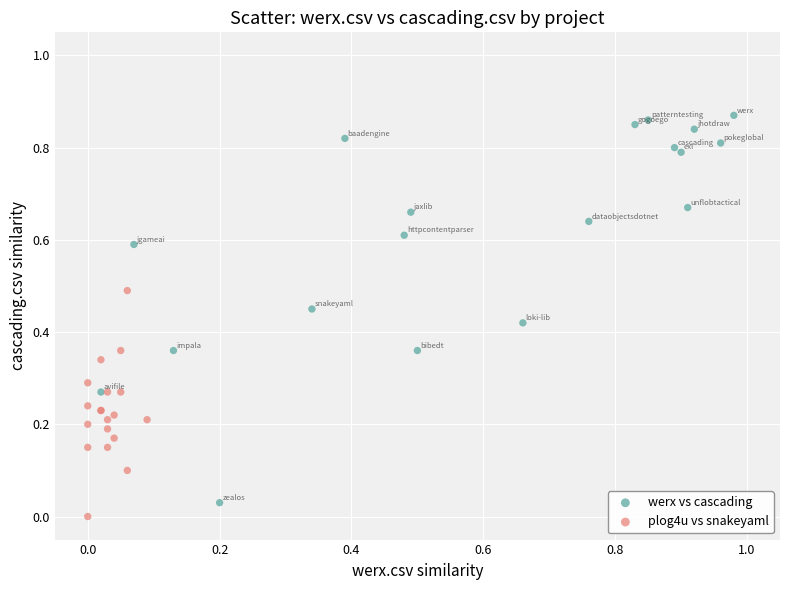

Which series has the widest spread of Y values?

werx vs cascading